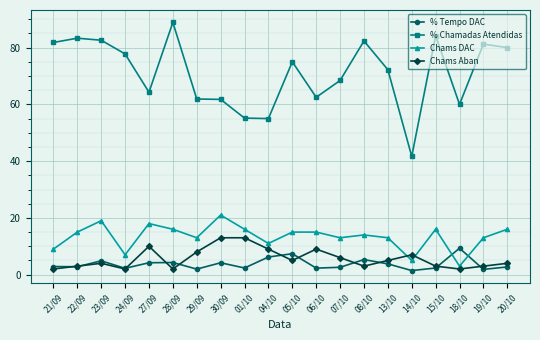

True or false: Chams DAC and % Tempo DAC cross at least once.

True